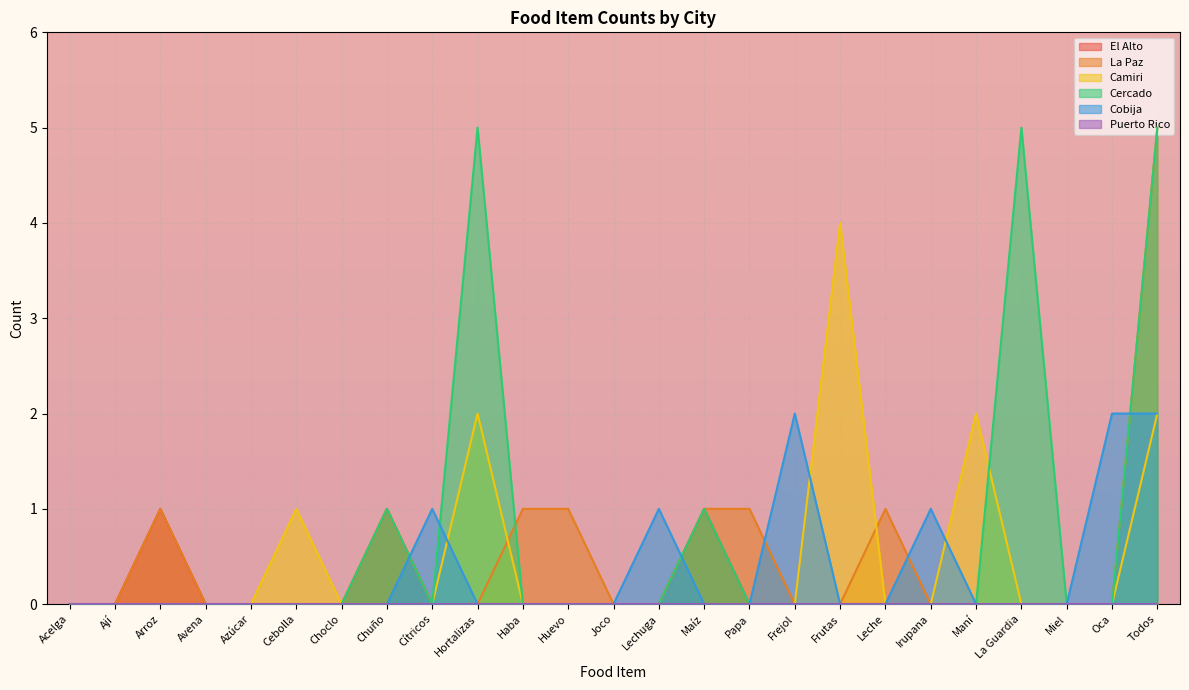

What is the difference between the Cercado values at Hortalizas and Arroz?

5